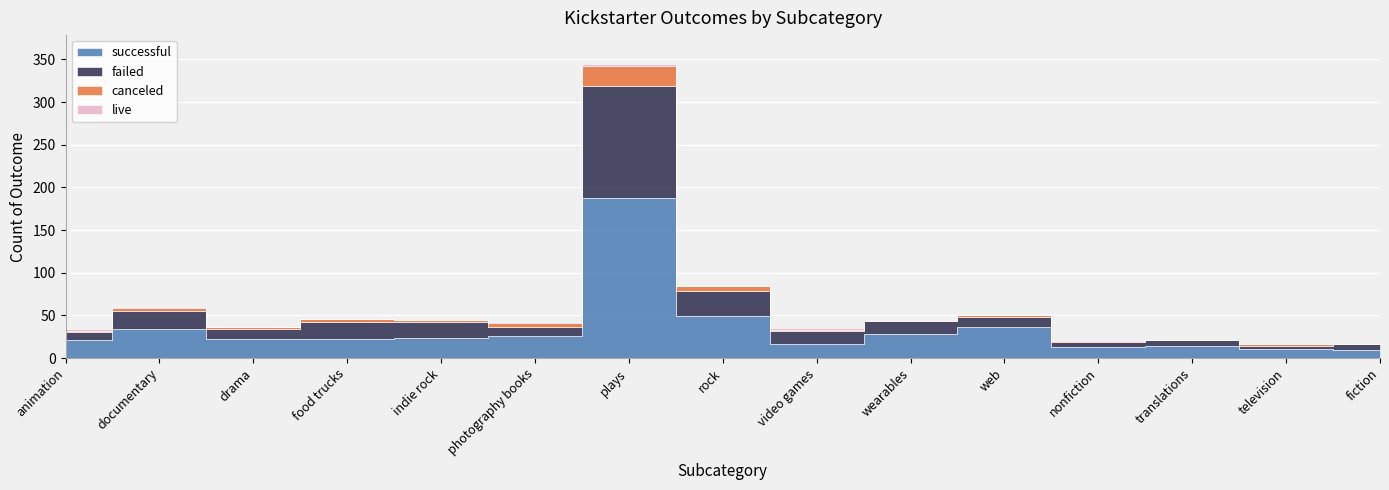

List the labels in order of failed value, largest first.

plays, rock, documentary, food trucks, indie rock, wearables, video games, drama, web, photography books, animation, translations, fiction, nonfiction, television